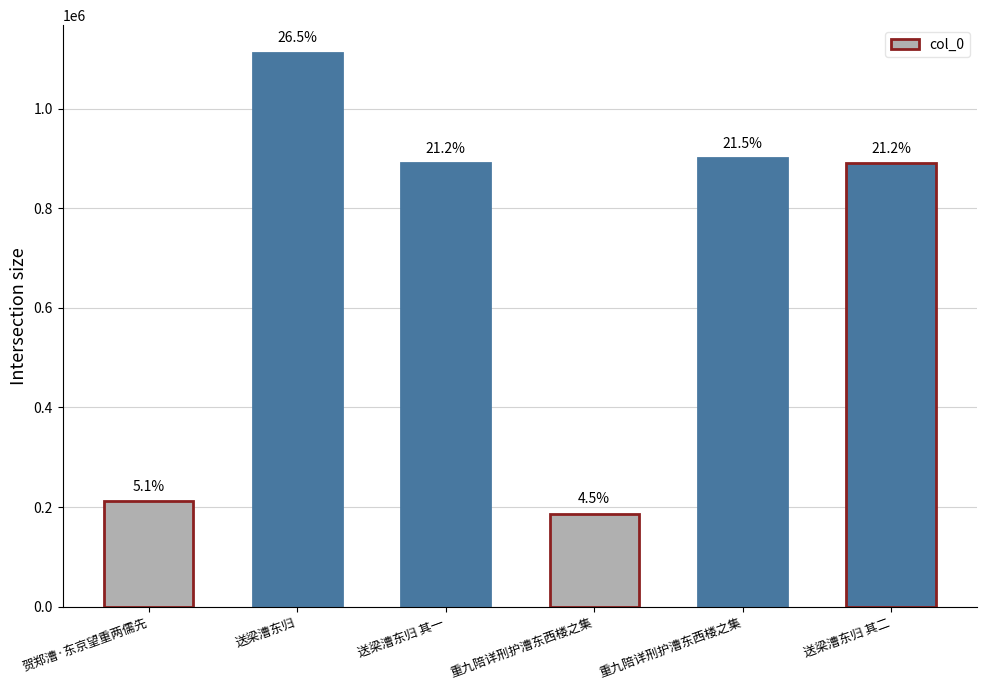

What is the approximate value at 送梁漕东归?

1111878